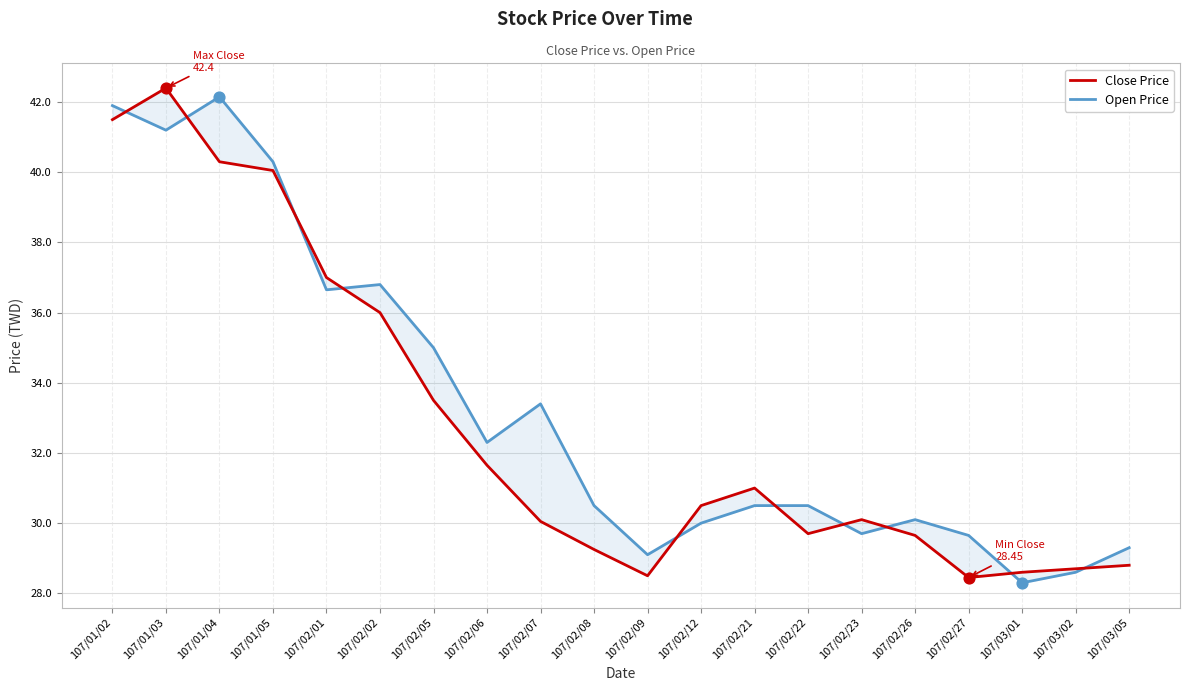

Which series has the widest spread of Y values?

Close Price